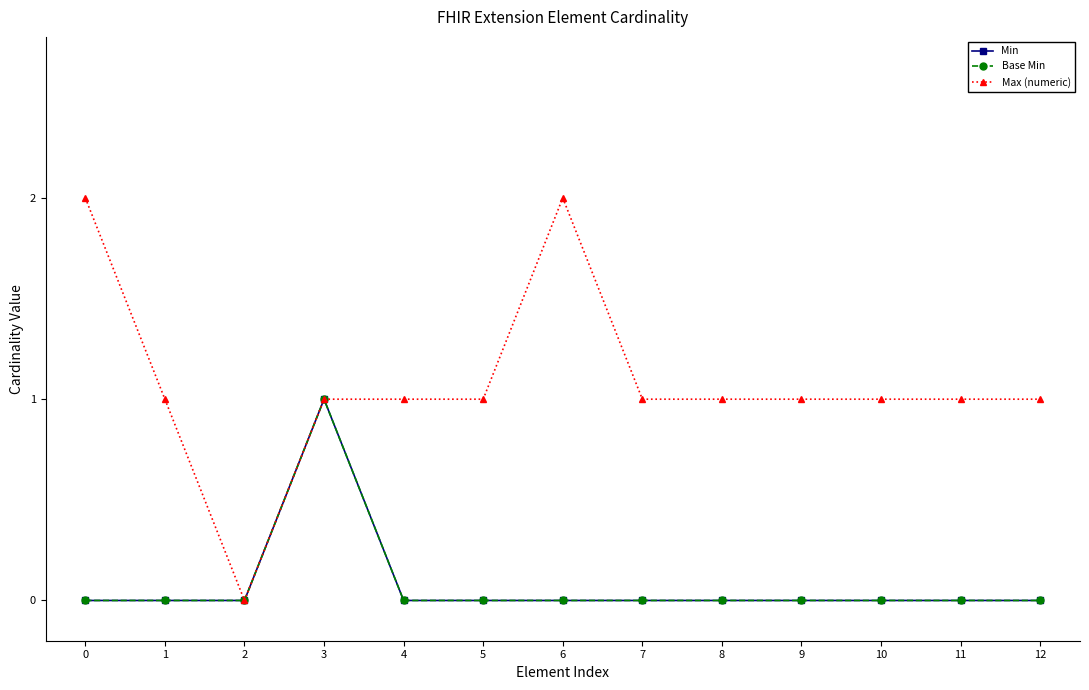

Does the chart display data point markers on the line(s)?

Yes